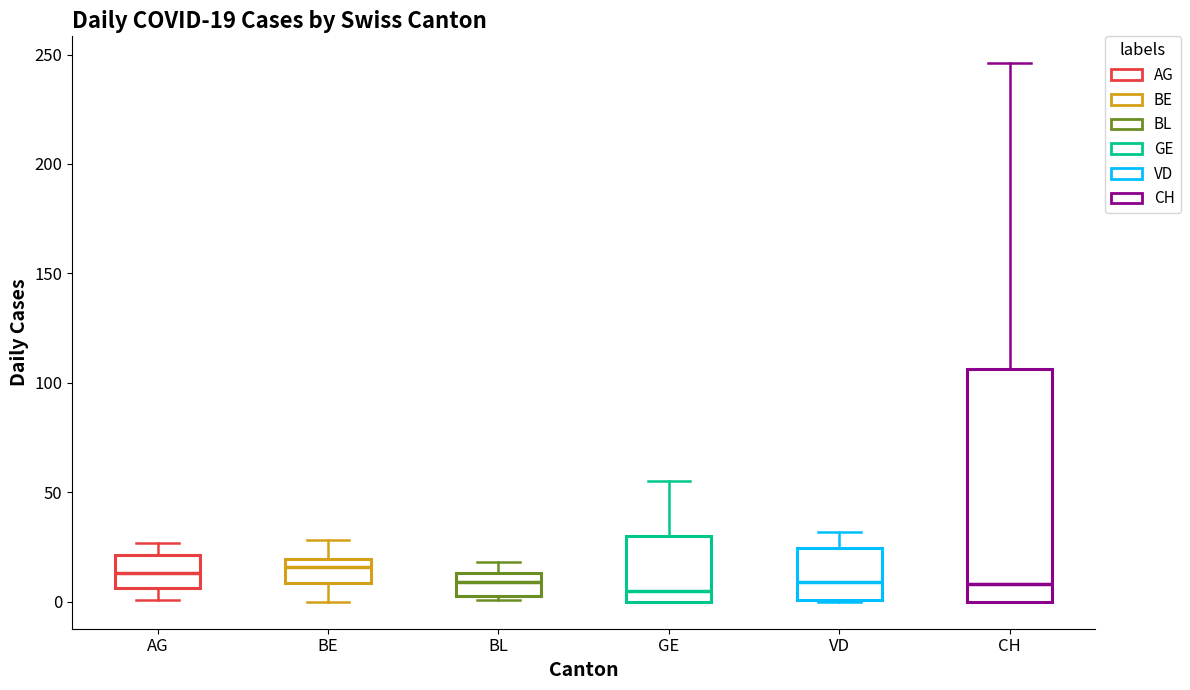

Which box is the tallest, from its lower edge to its upper edge?

CH